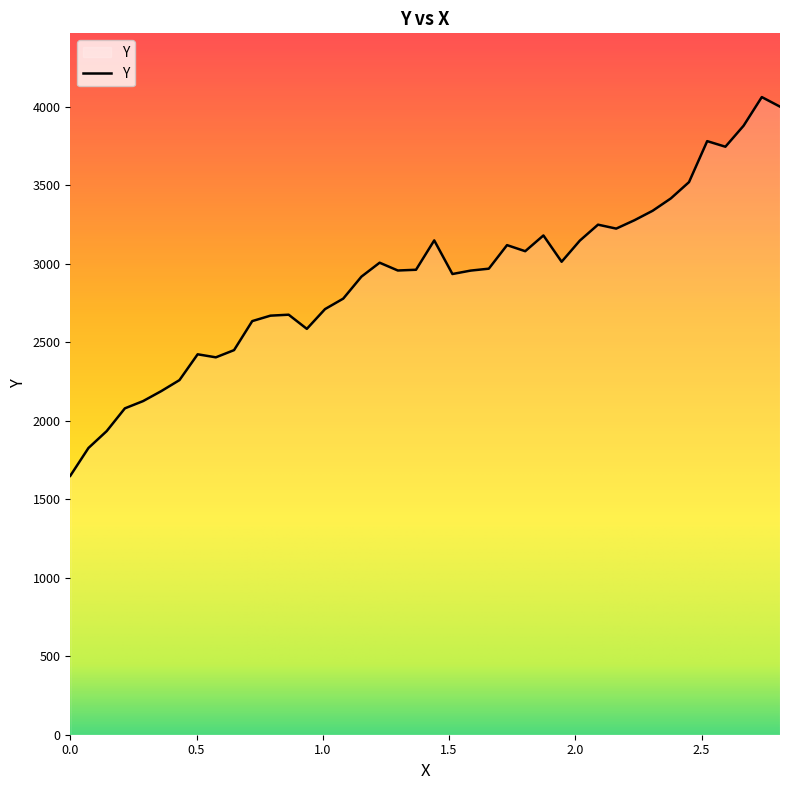

What is the minimum value shown in the chart?

1649.0